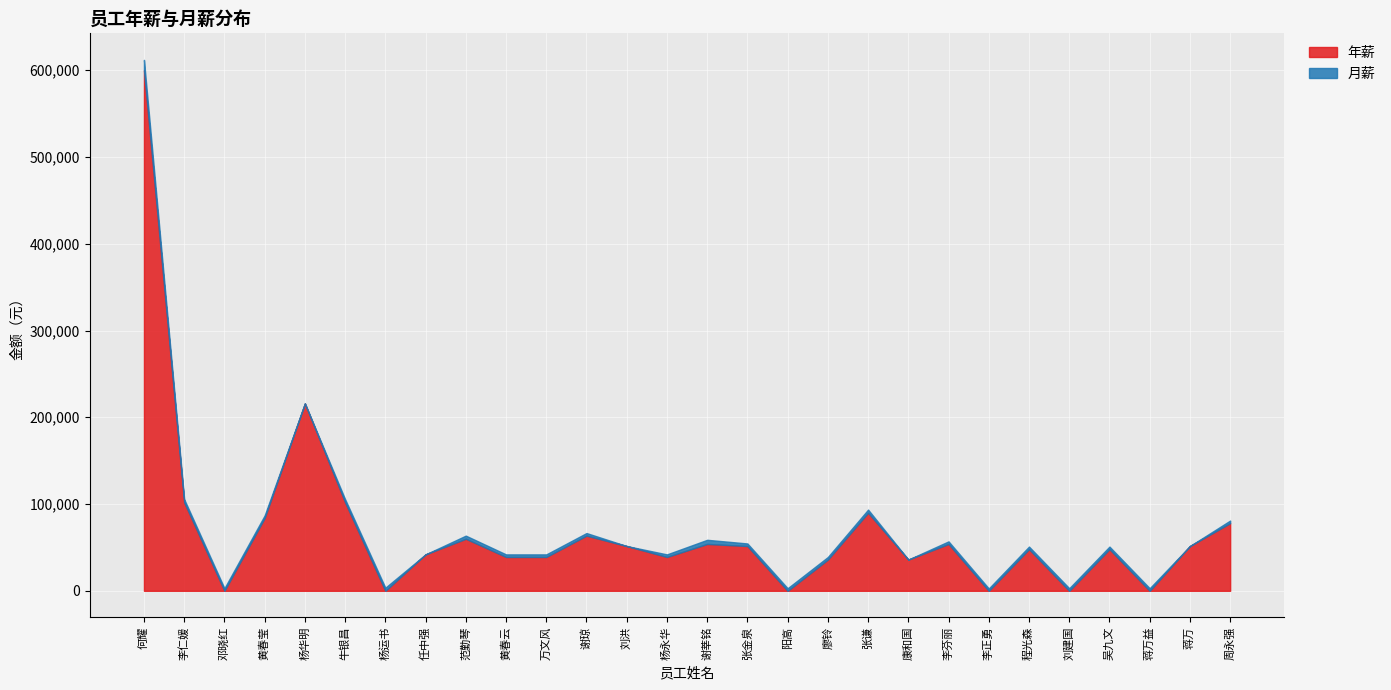

How many values in 月薪 are above zero?

23